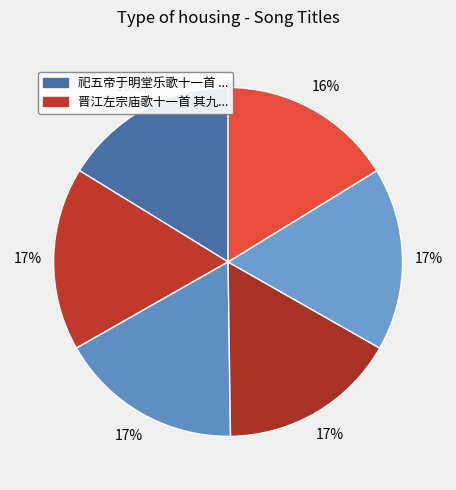

Count the number of slices in the pie.

6